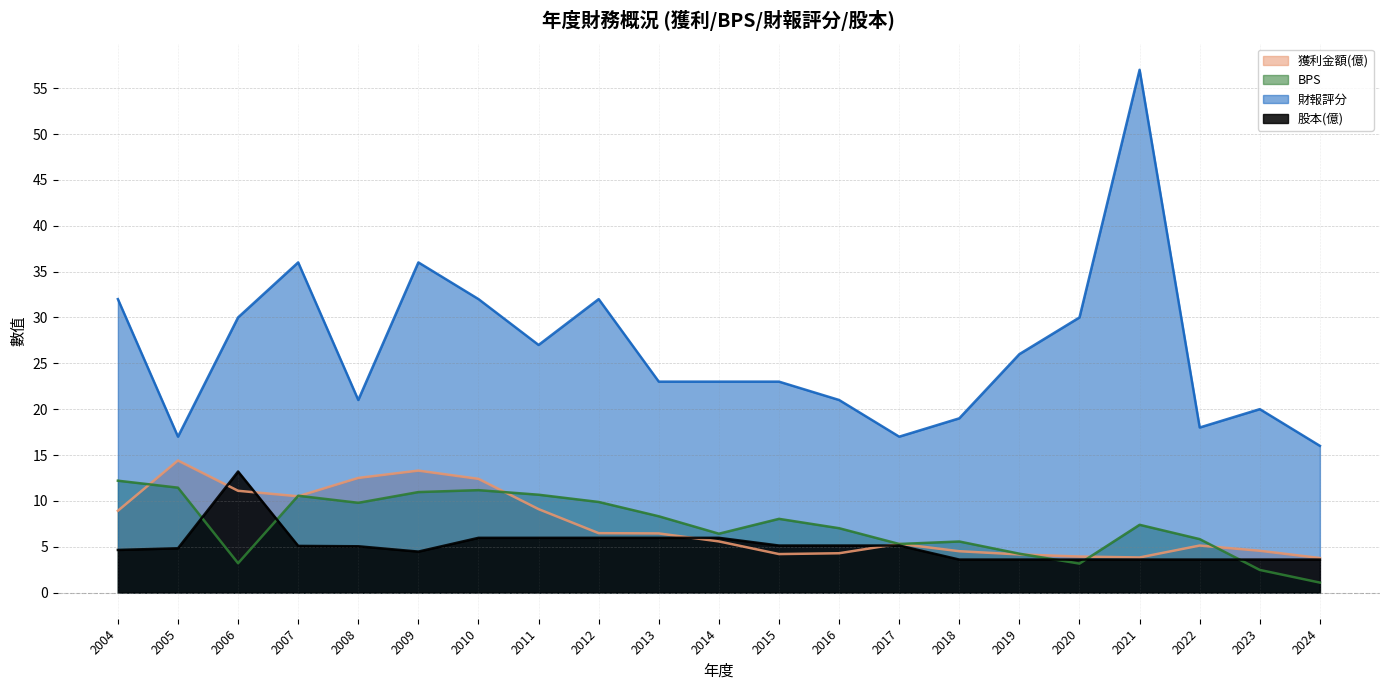

Where is the first local minimum for 股本(億)?

2009